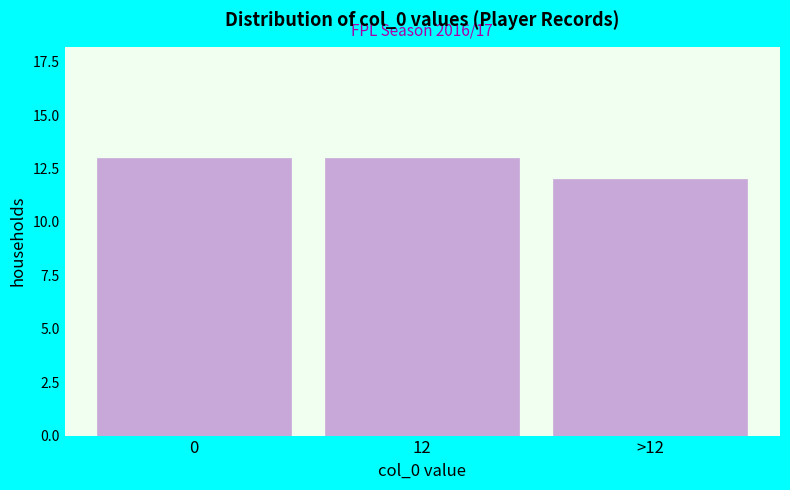

Reading right to left, what are all the values shown in this chart?

12	13	13